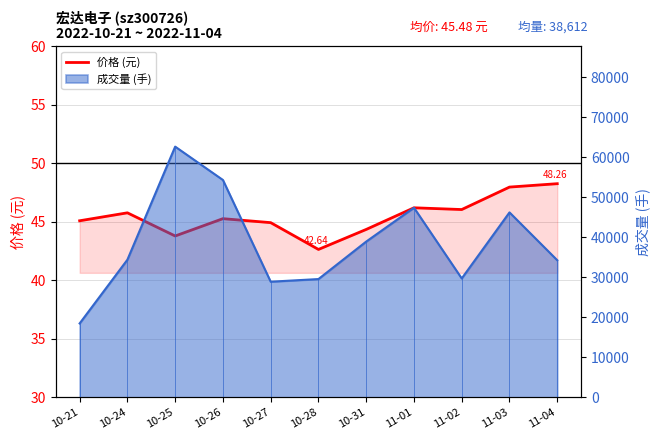

What is the smallest value displayed?

42.6